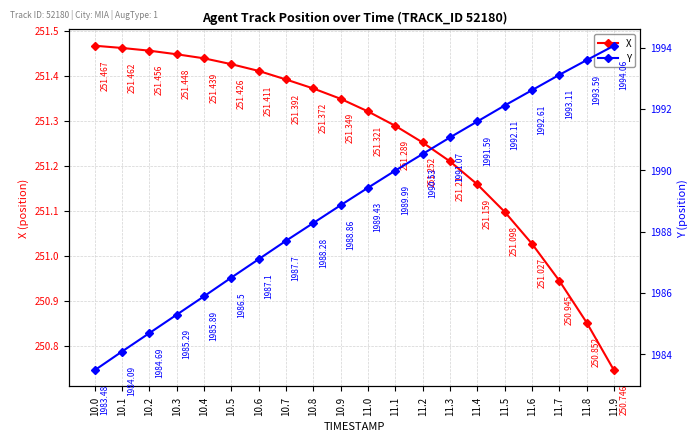

At which label is X closest to 251?

11.6